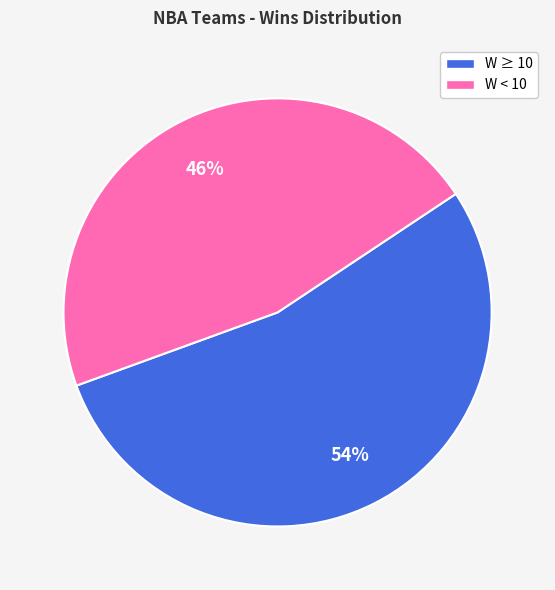

To the nearest percent, what is the average slice percentage?

50%